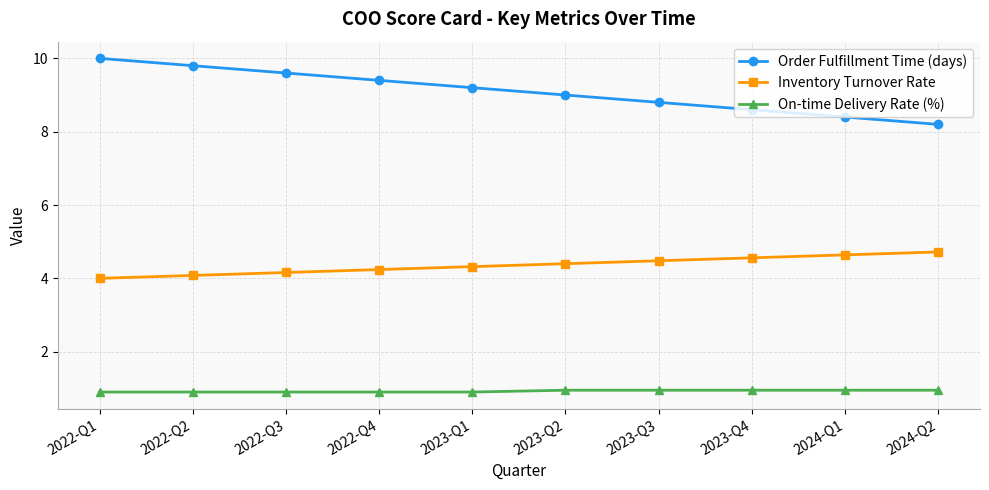

What position from the right is 2024-Q1?

2